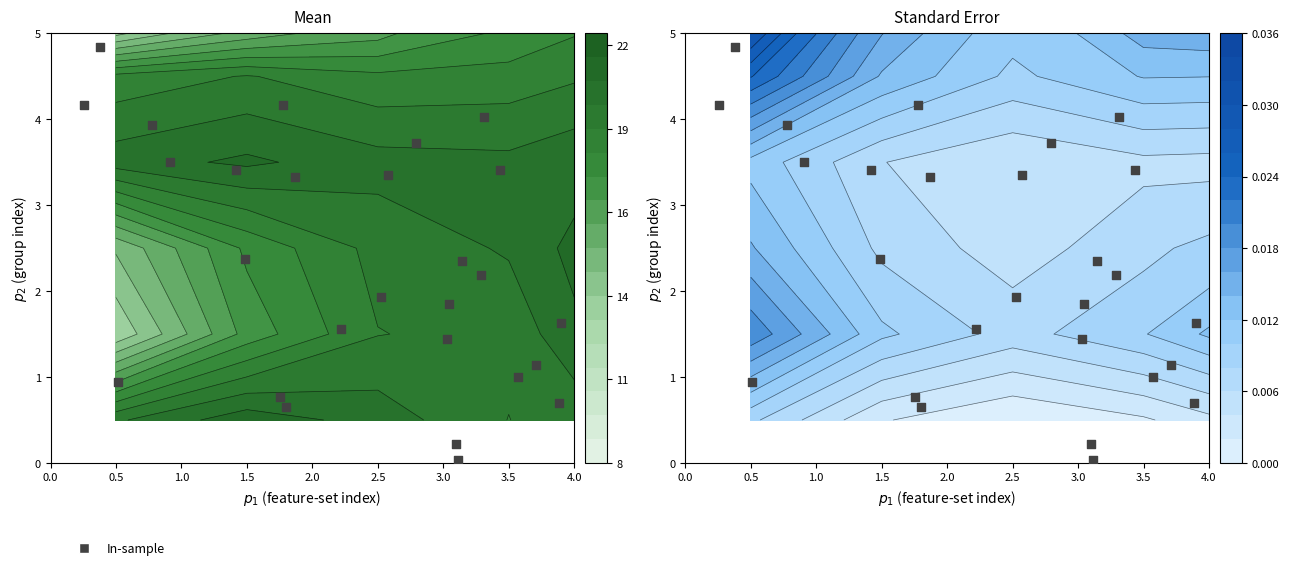

What is the sum of all values?

62.6